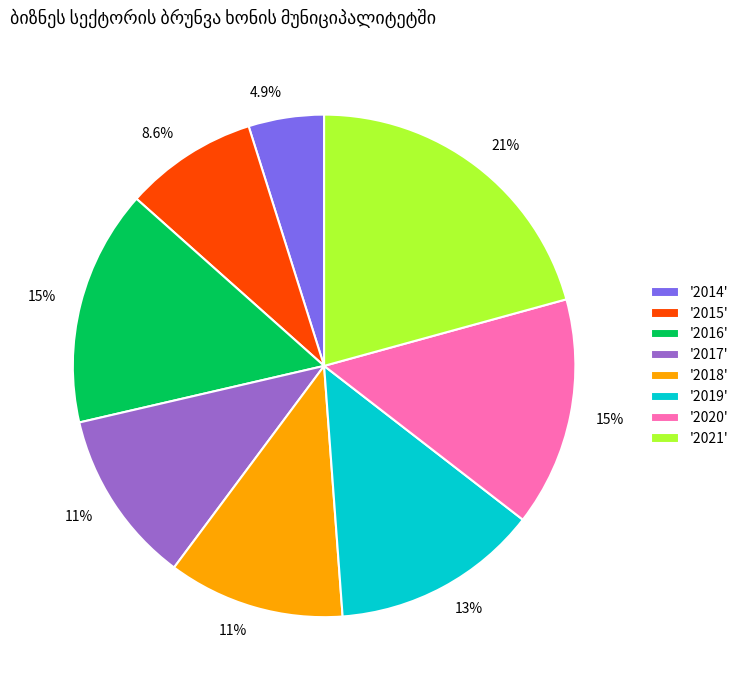

To the nearest percent, what is the average slice percentage?

12%